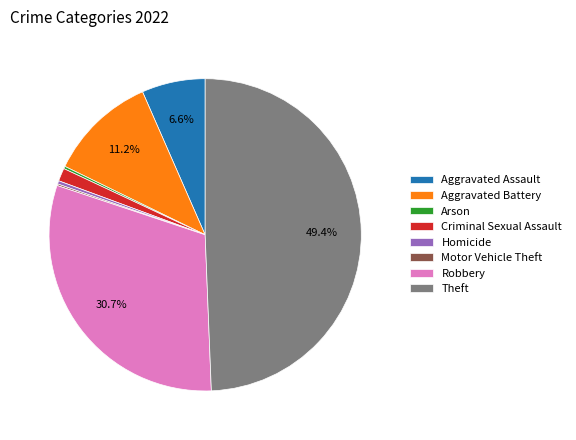

Does Criminal Sexual Assault represent more than half of the total?

No